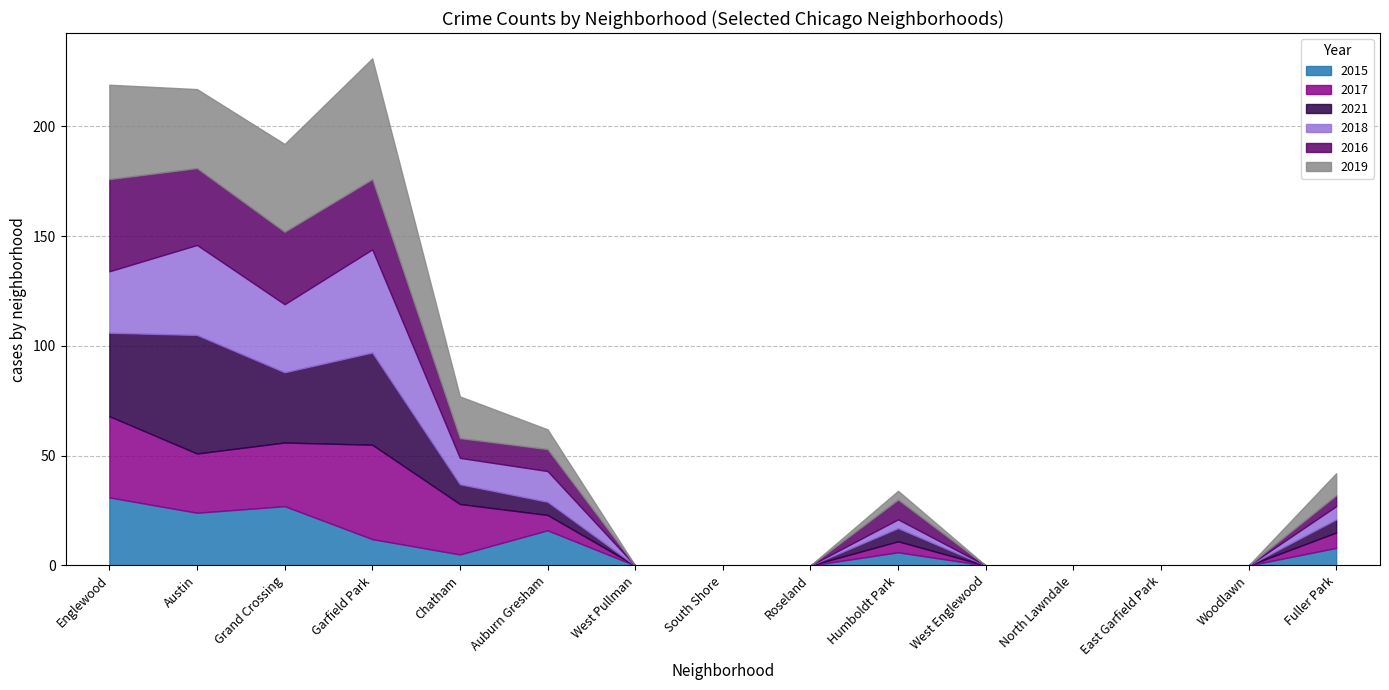

How many data points in 2016 are less than 5?

7